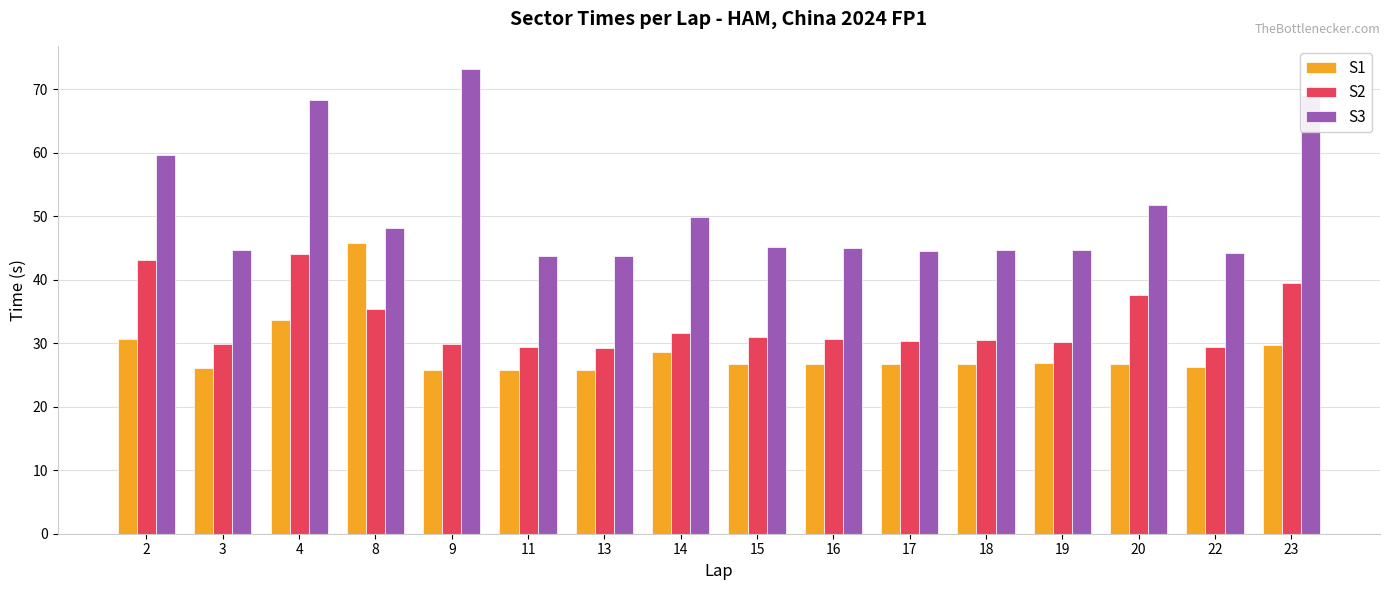

What is the value of the S2 bar at the 7th from the left?

29.3